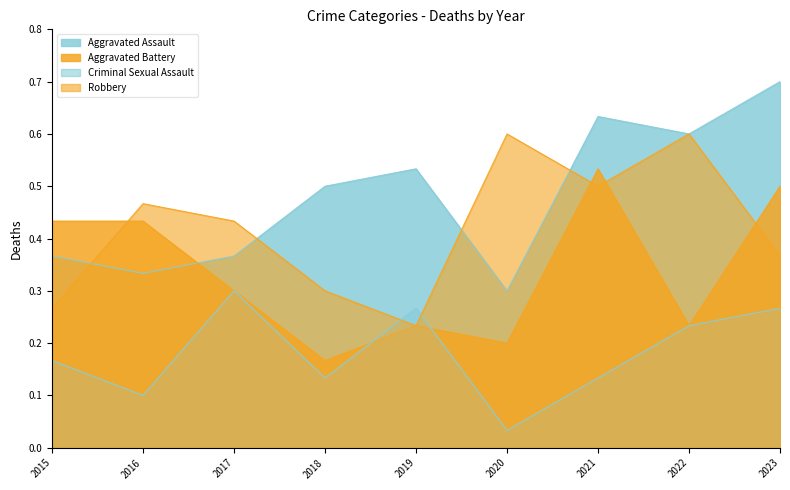

In Aggravated Battery, how many points are lower than both neighbors (excluding endpoints)?

3